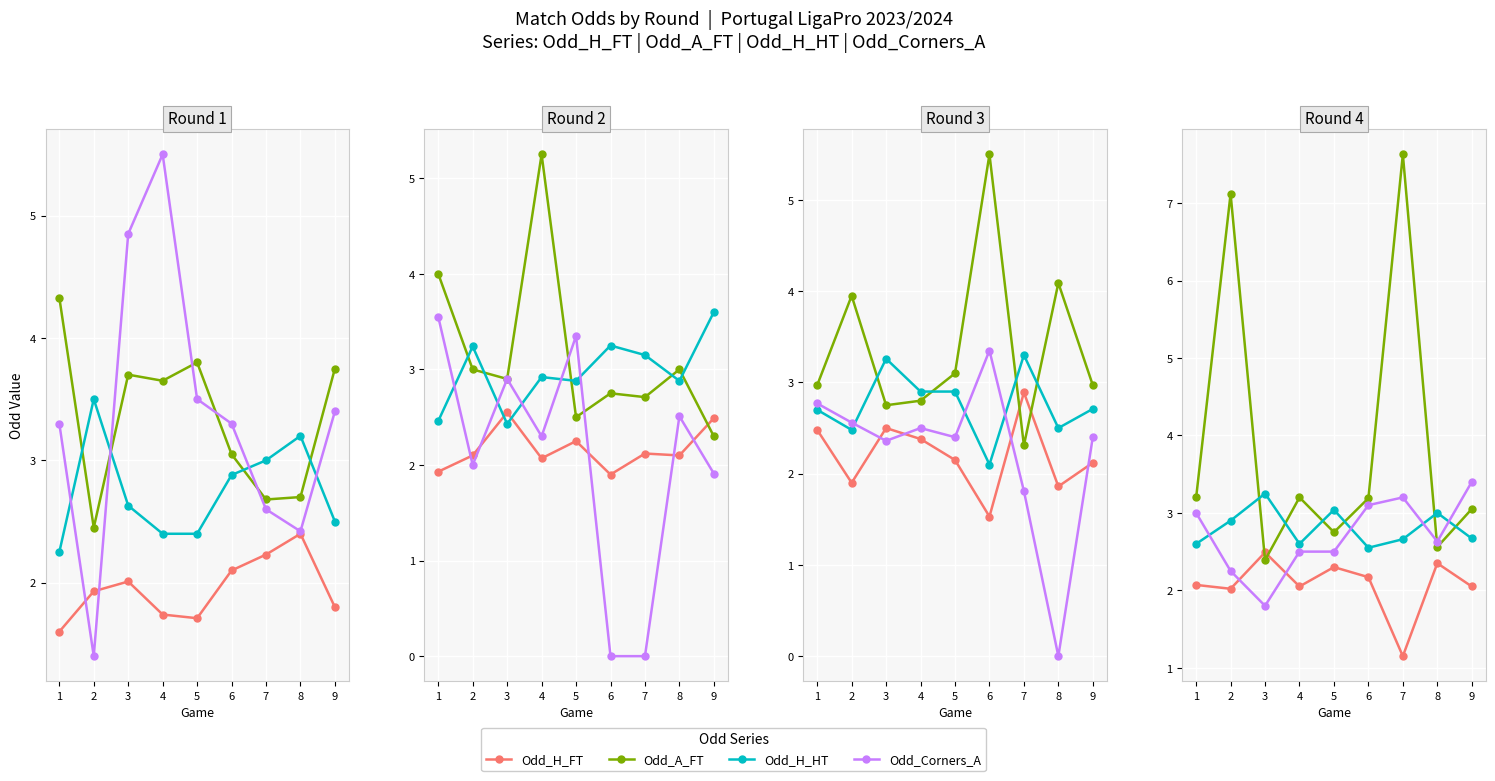

How many categories are shown in the chart?

9